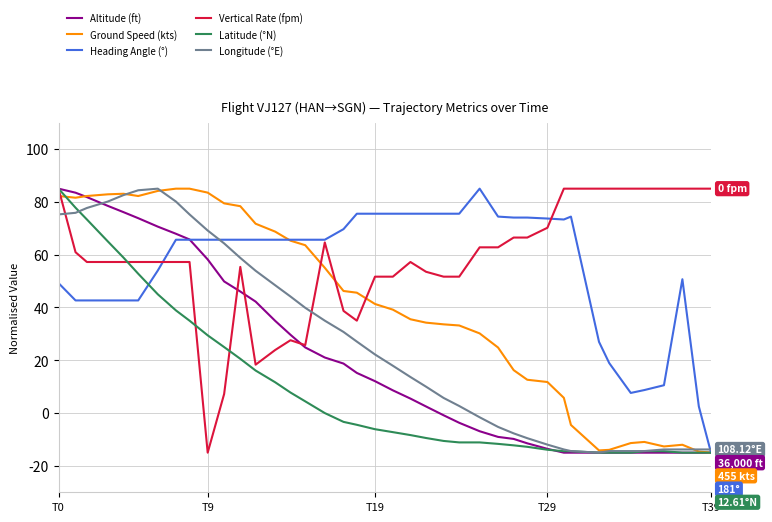

How many values in the Ground Speed (kts) series are below 41?

20